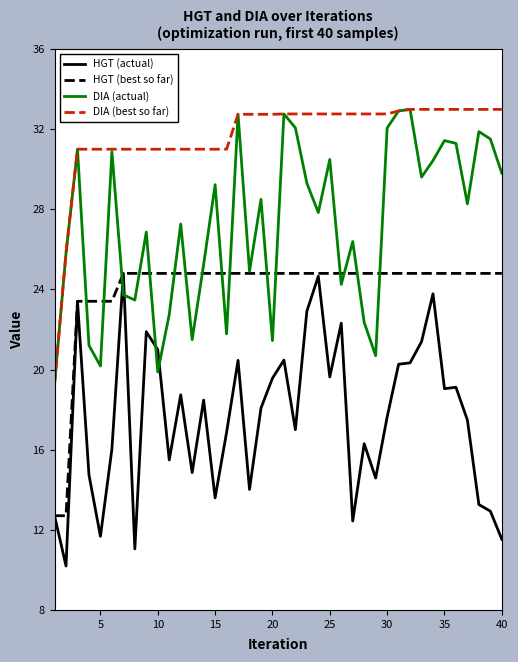

How many lines are shown in the chart?

4